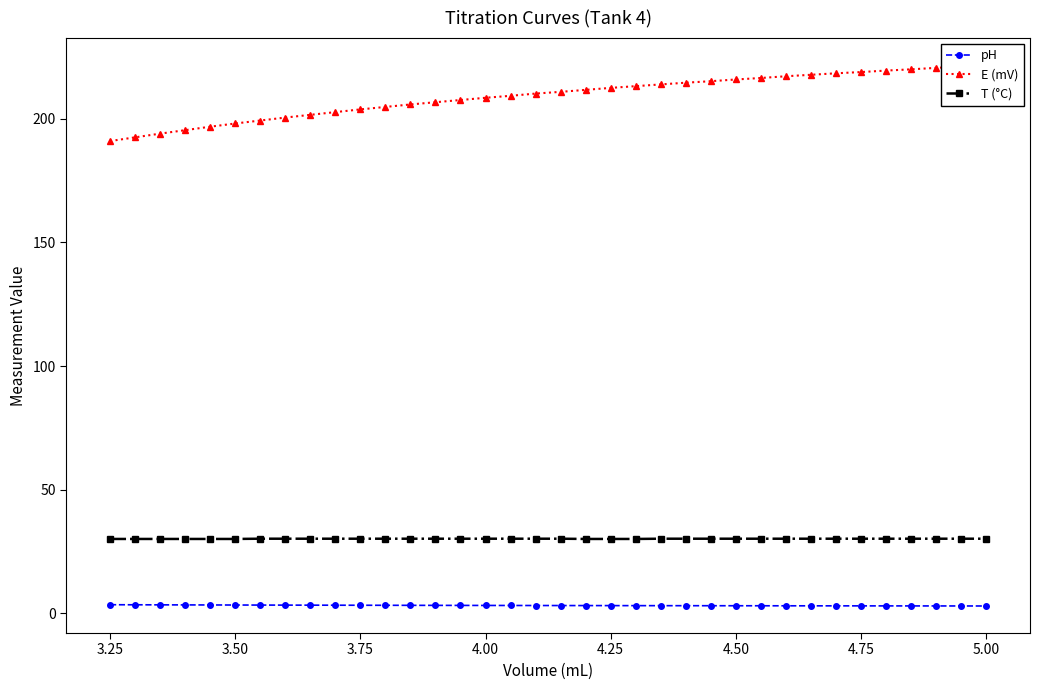

What is the difference between the second highest and second lowest values in the pH series?

0.5